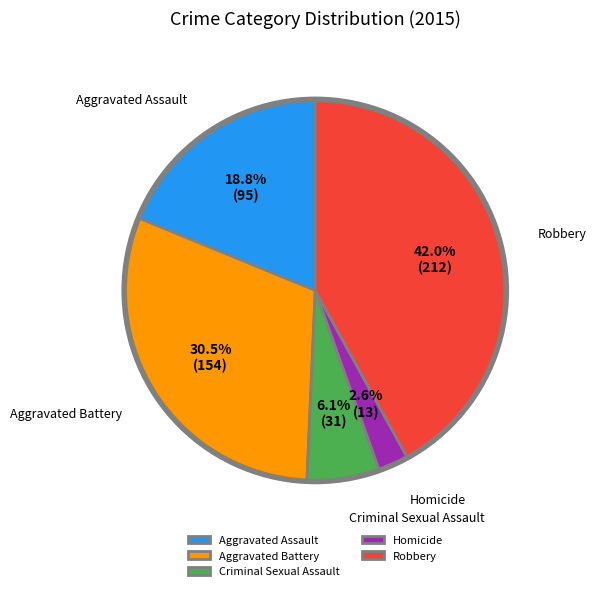

Rank the categories by value from highest to lowest.

Robbery, Aggravated Battery, Aggravated Assault, Criminal Sexual Assault, Homicide